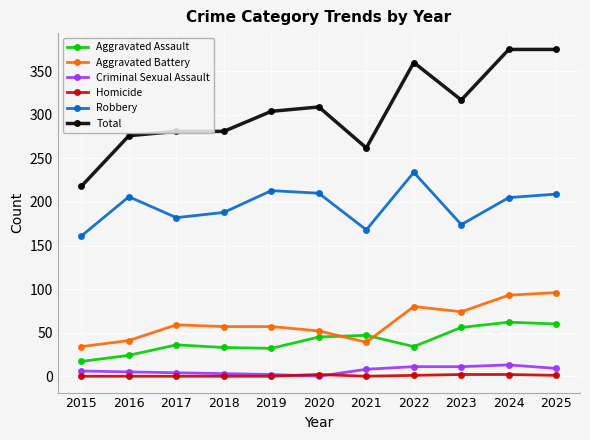

What is the maximum value shown in the chart?

375